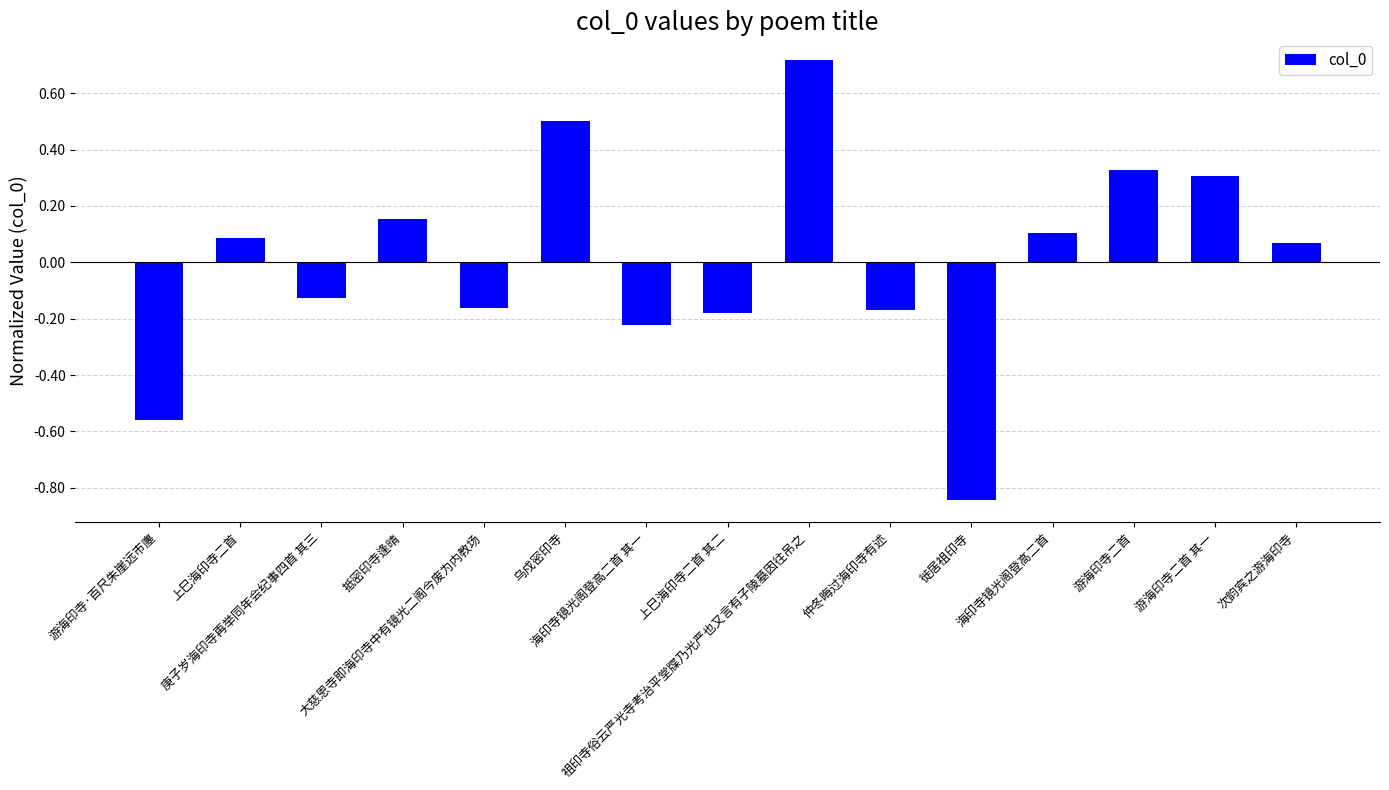

What is the label of the 13th bar from the left?

游海印寺二首